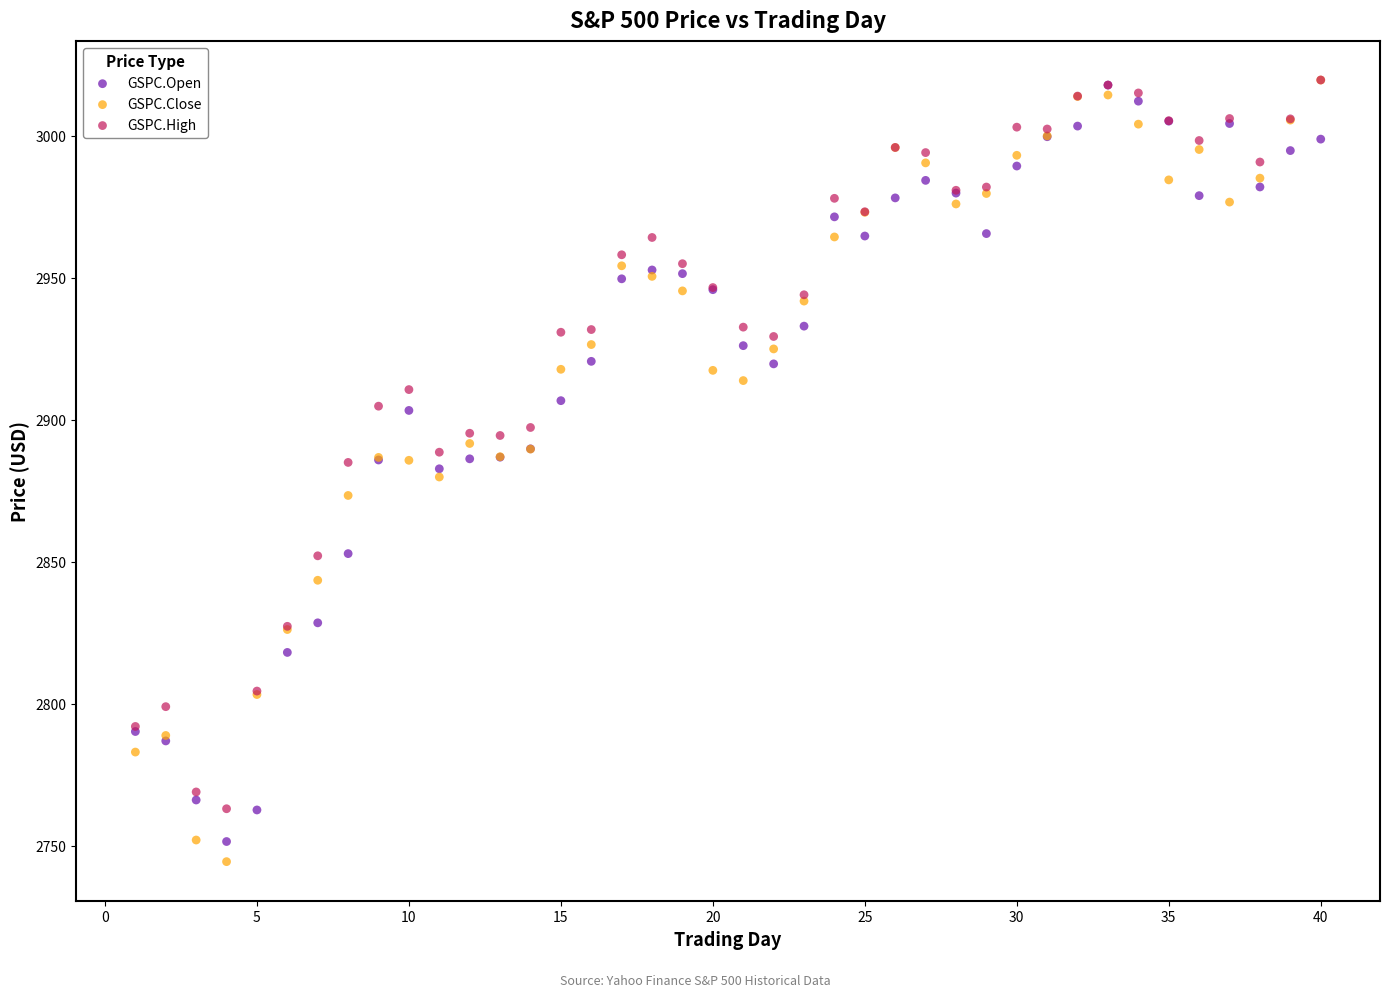

What are all the series names shown in the legend?

GSPC.Open, GSPC.Close, GSPC.High